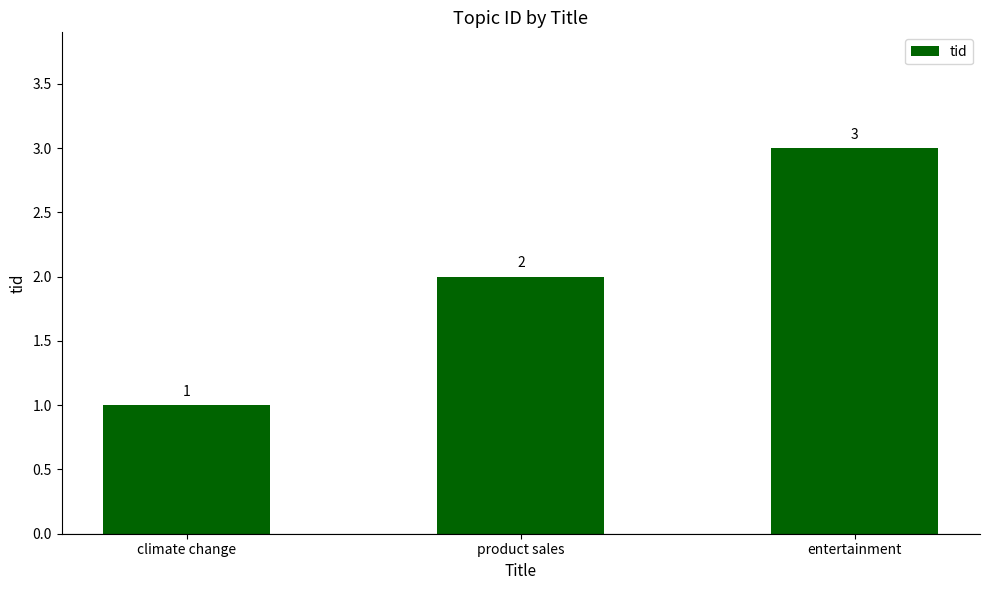

Is it true that the value at climate change is 1?

True